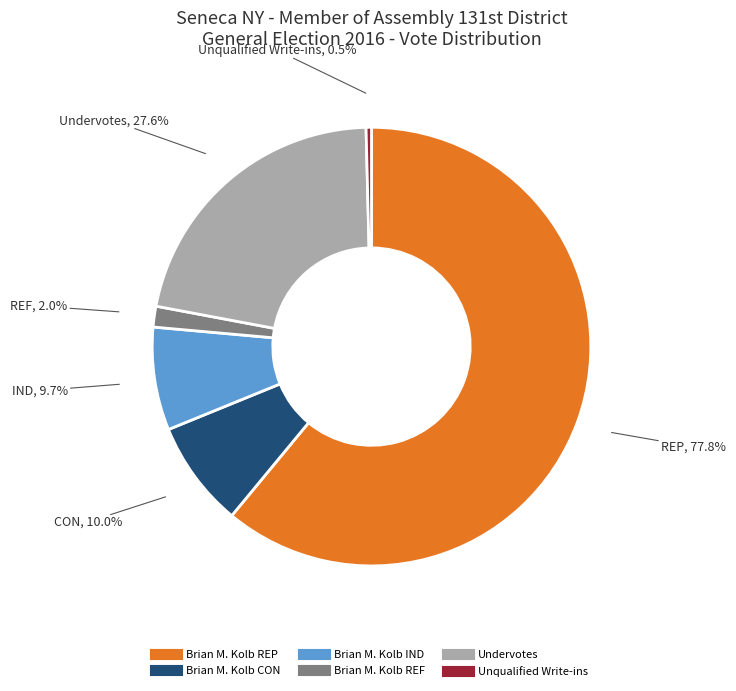

Which slice is the largest?

Brian M. Kolb REP